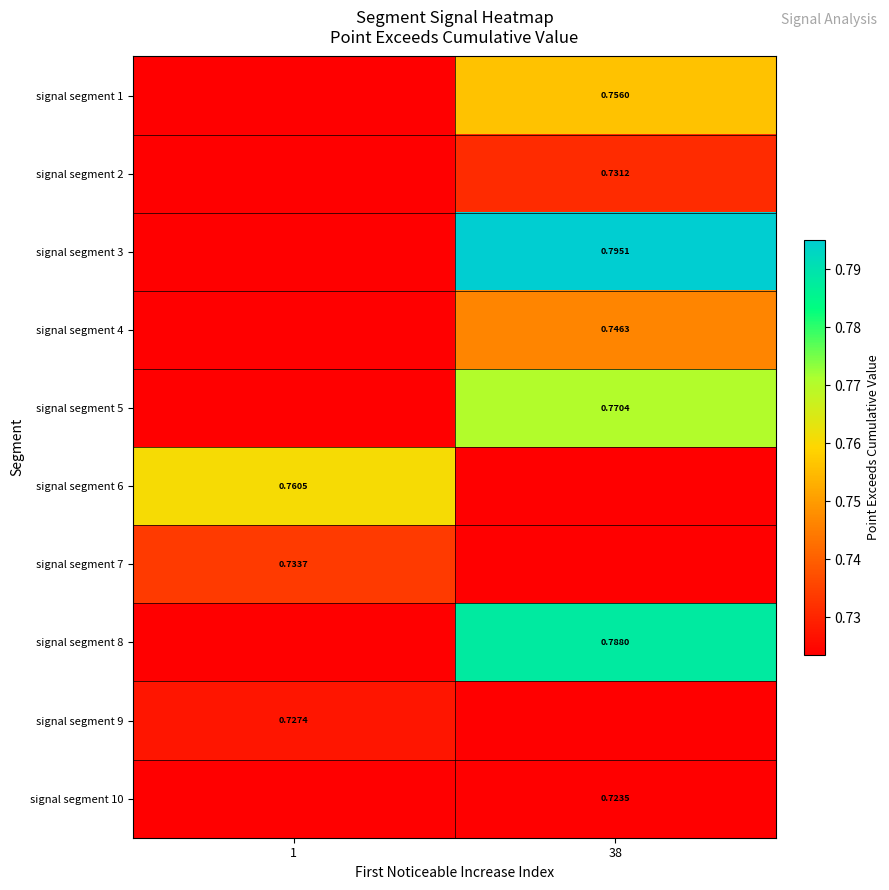

How many series are shown in this chart?

10